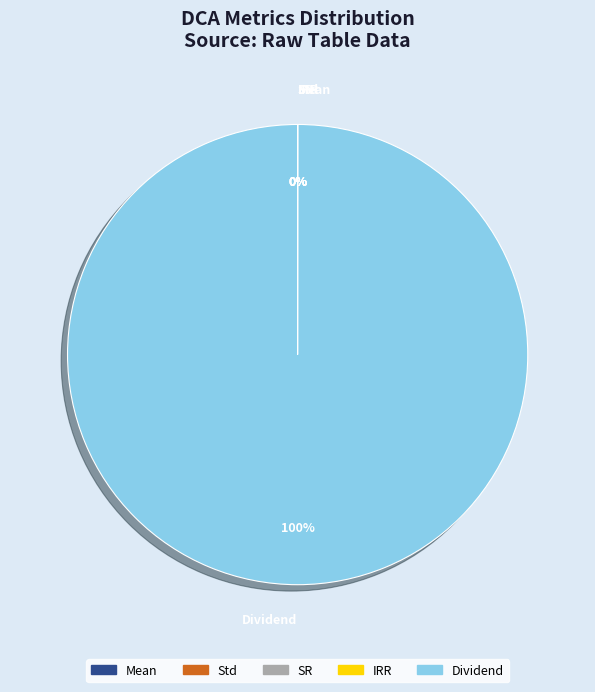

Which slice represents more than half of the pie?

Dividend